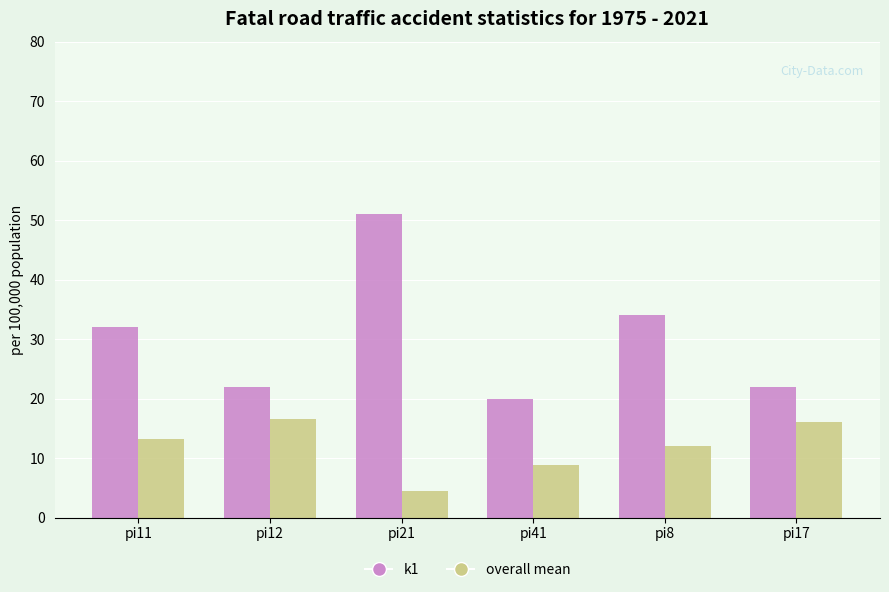

What is the label of the 2nd bar from the right?

pi8